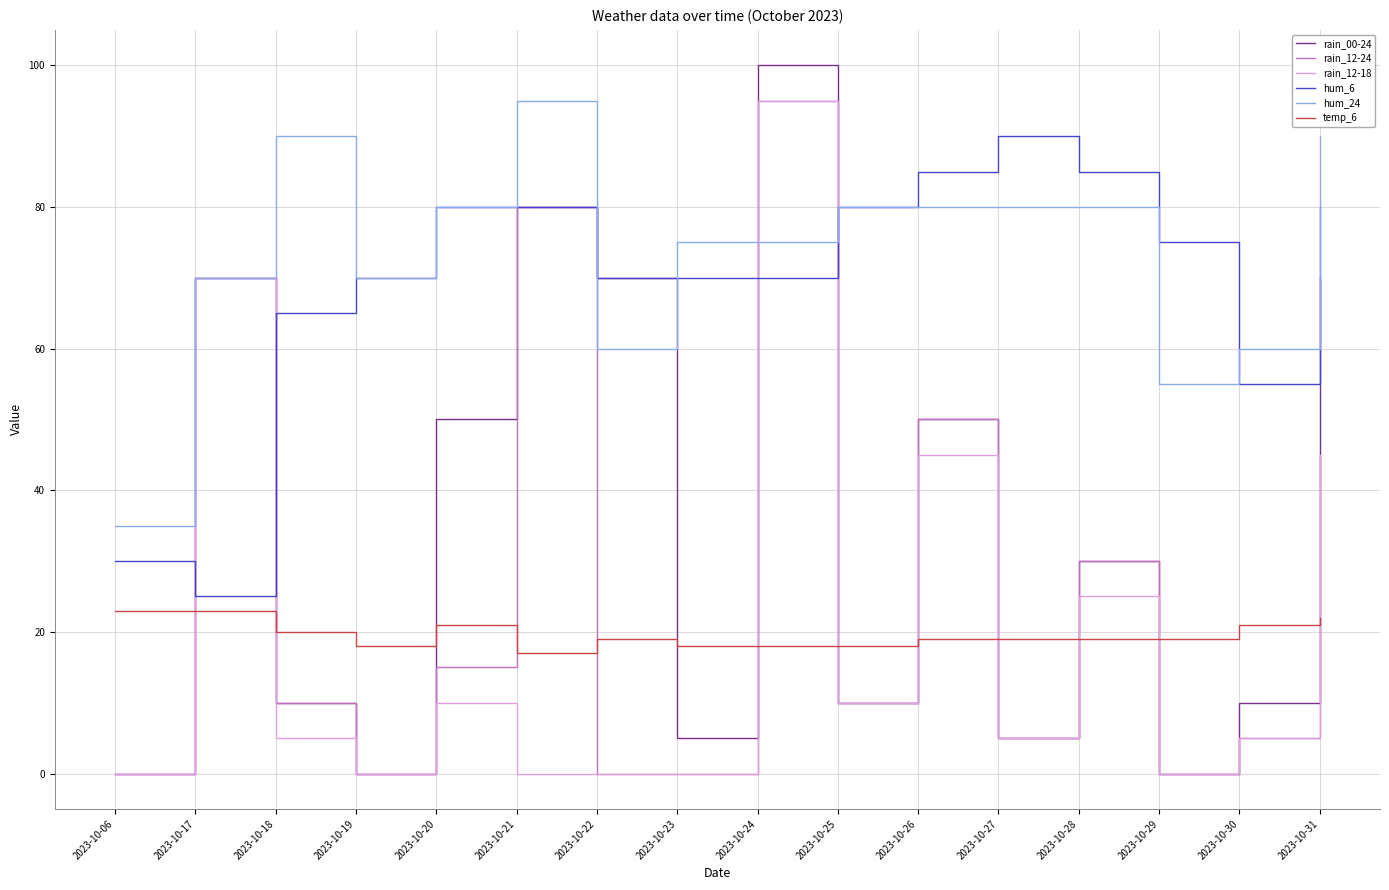

Which series ends up on top after the final intersection of rain_12-24 and hum_6?

hum_6